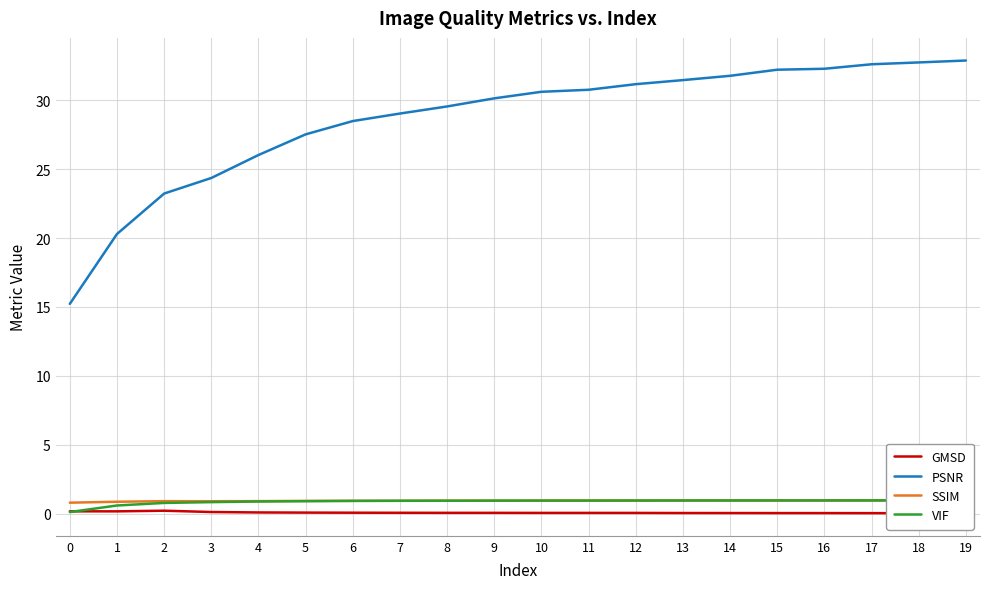

Is the value of VIF at 14 greater than the value of PSNR at 0?

No